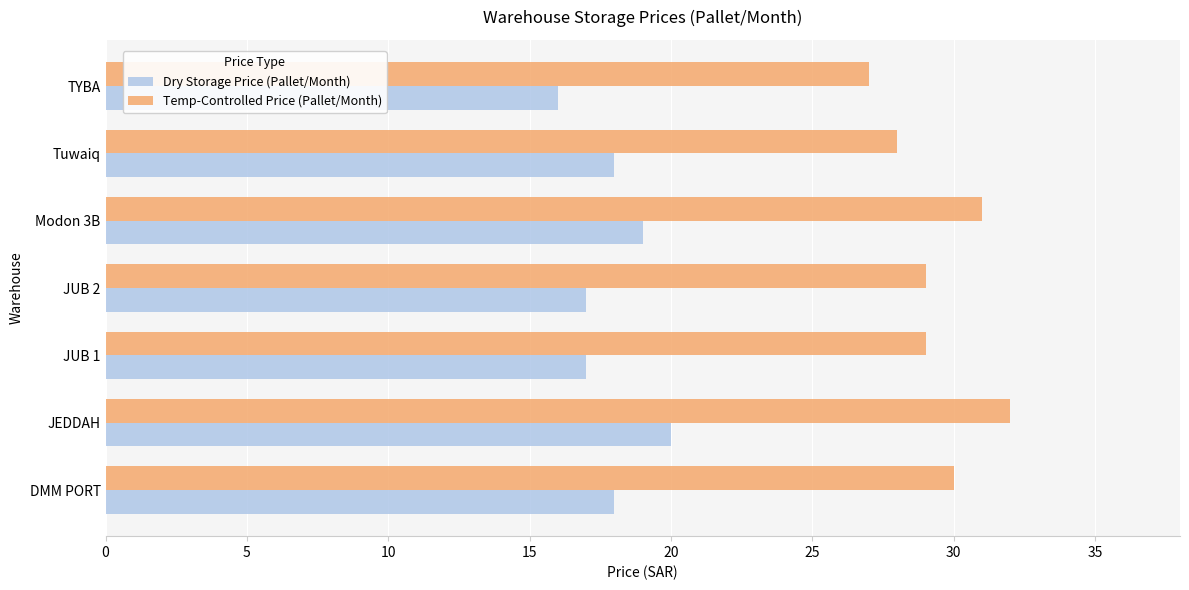

Rank the series by their average value, from highest to lowest.

Temp-Controlled Price (Pallet/Month), Dry Storage Price (Pallet/Month)